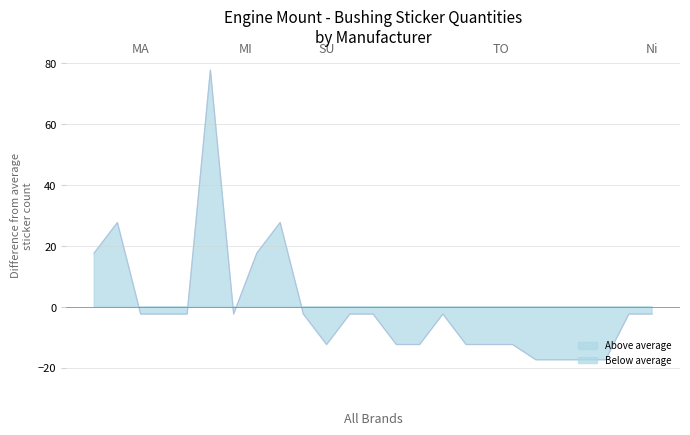

What is the value of the 8th point from the left?

17.6